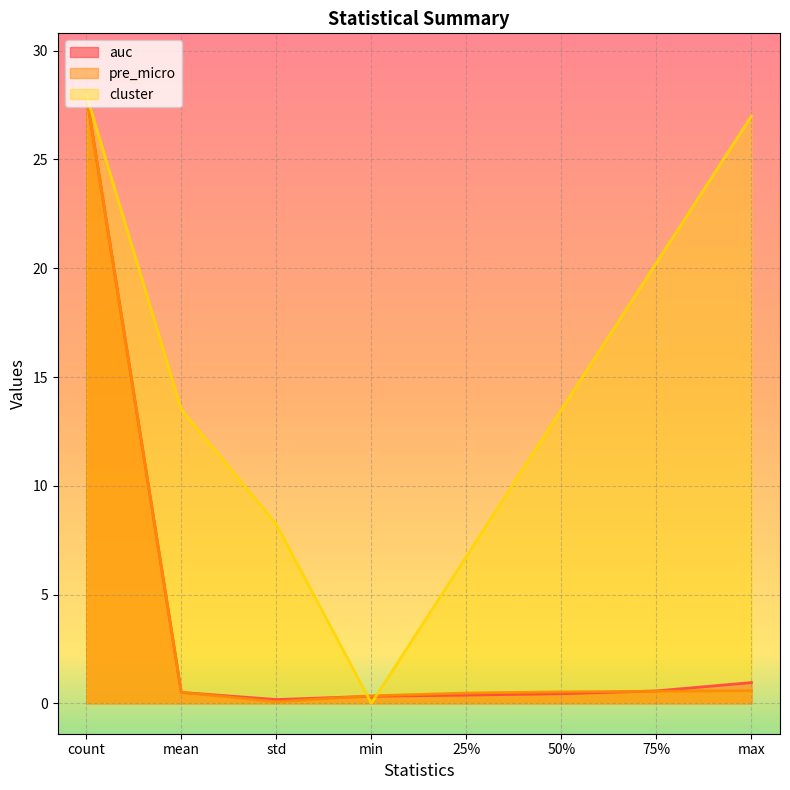

What is the difference between the pre_micro values at count and 50%?

27.5